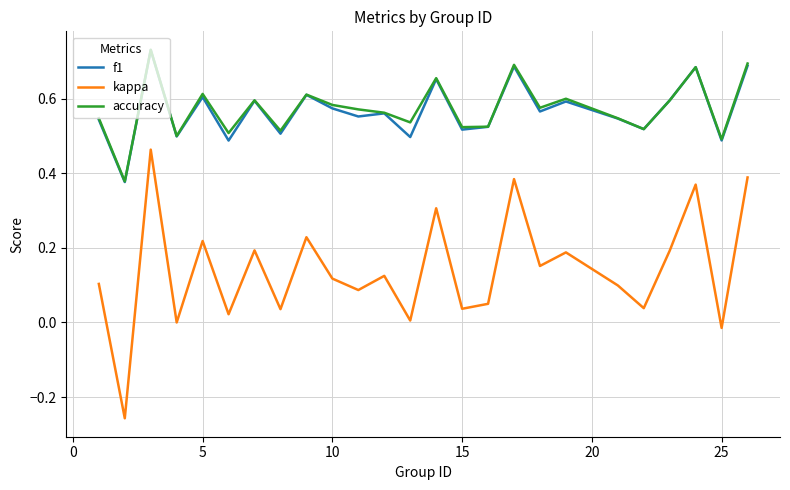

Which series has the widest spread of values?

kappa